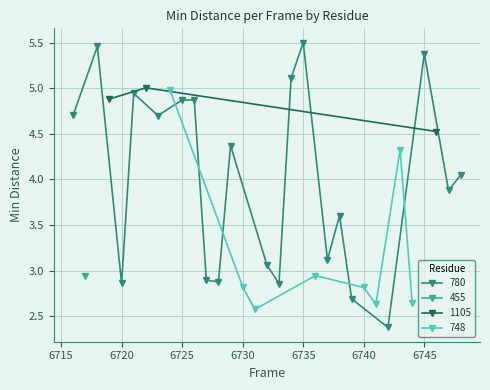

In 780, how many points are lower than both neighbors (excluding endpoints)?

7